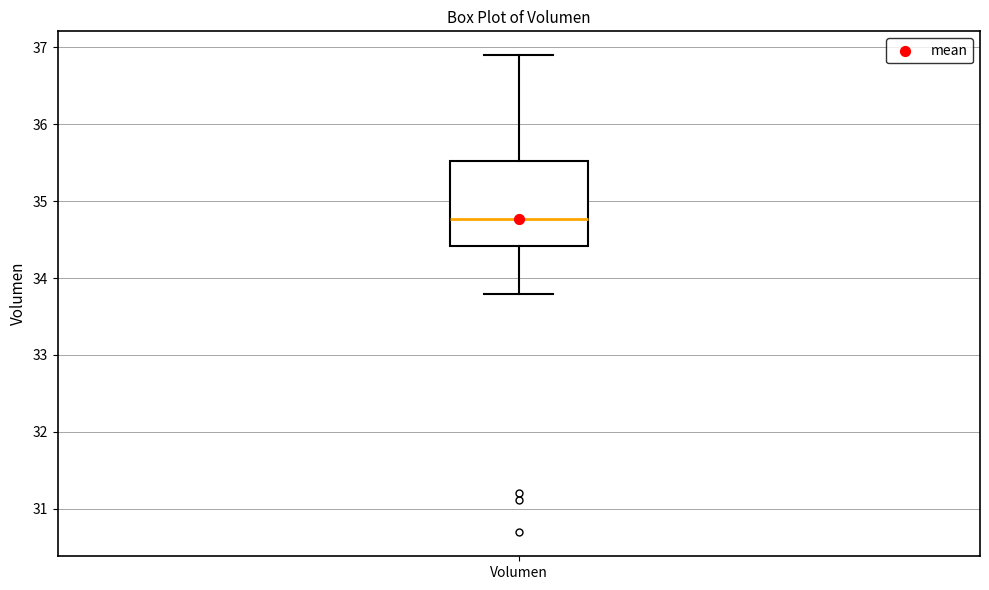

Read this box plot against the y-axis: the position of the median line, the range covered by the box, and the ends of both whiskers. The values are not printed on the chart, so give them approximately, as read against the axis.

median 34.8, box 34.4 to 35.5, whiskers 33.8 to 36.9